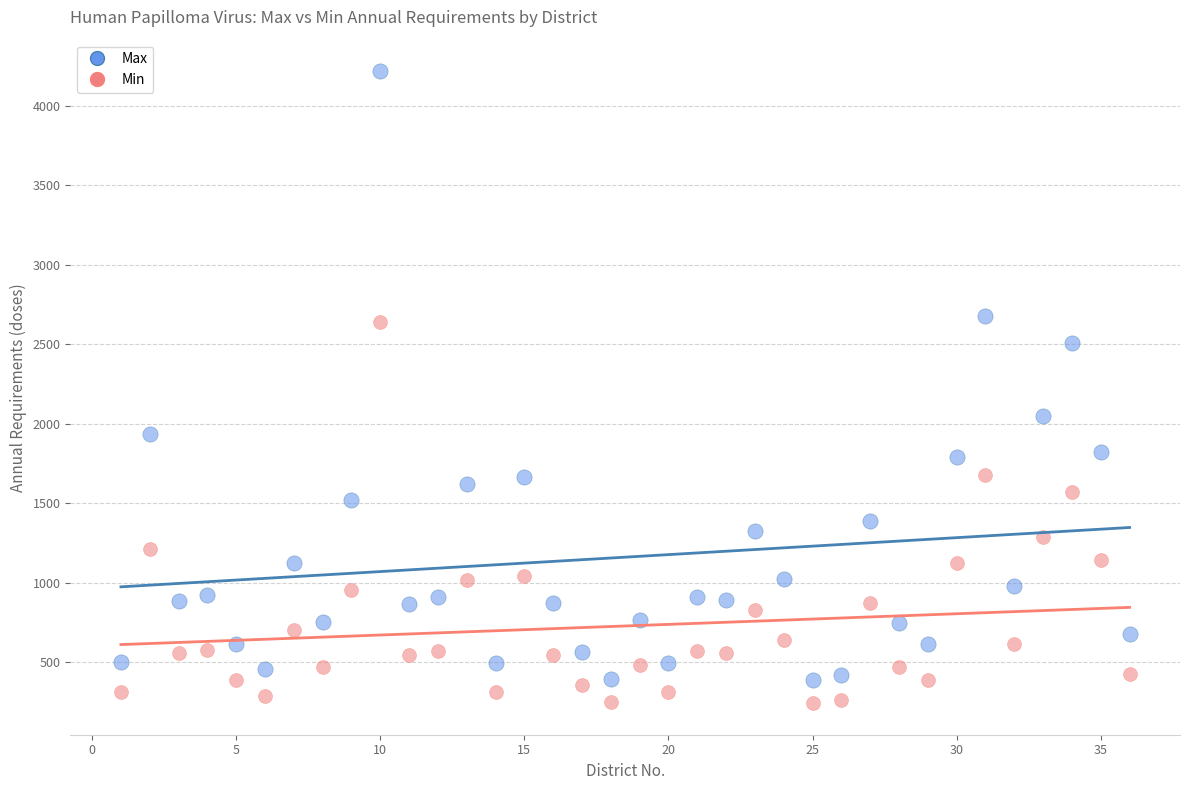

In the Max series, what Y value is closest to 2301?

2508